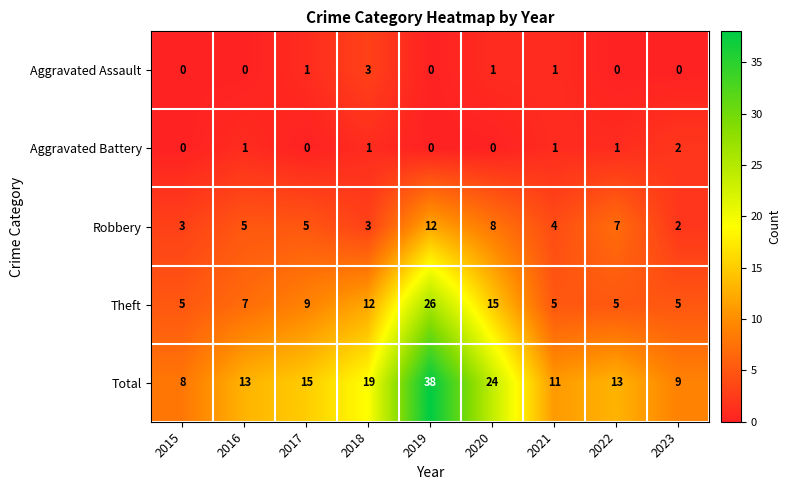

Which series has the widest spread of values?

Total